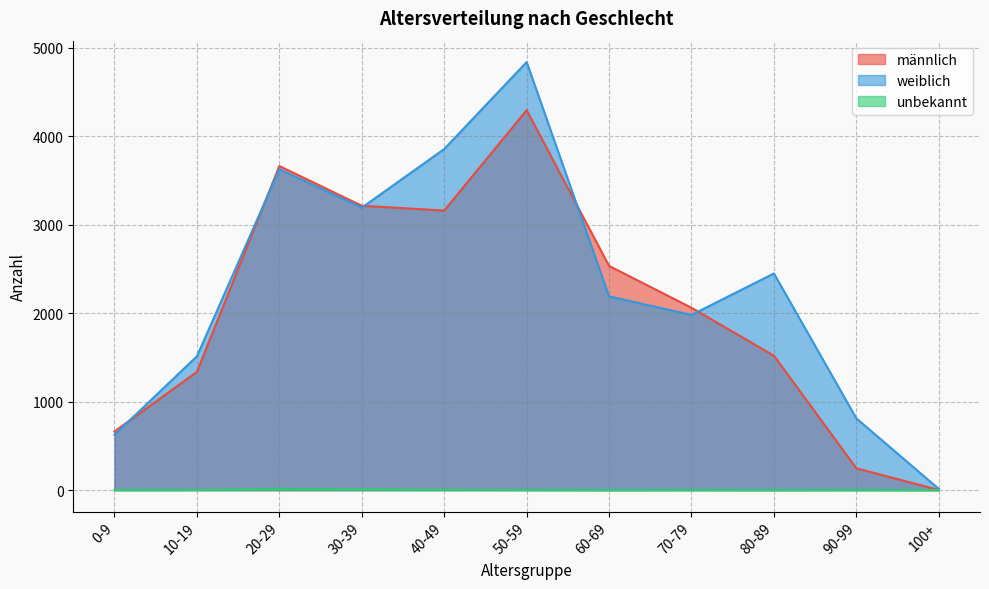

In weiblich, how many points are higher than both neighbors (excluding endpoints)?

3